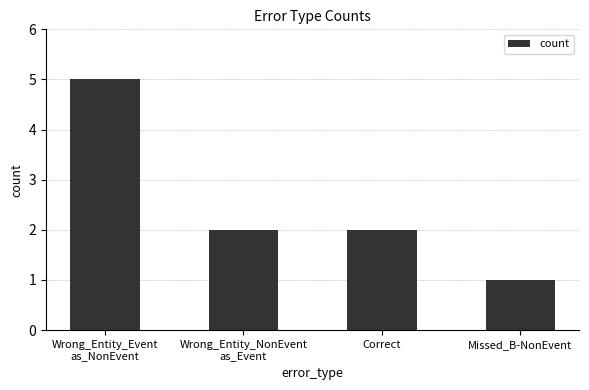

What is the label of the 2nd bar from the left?

Wrong_Entity_NonEvent
as_Event